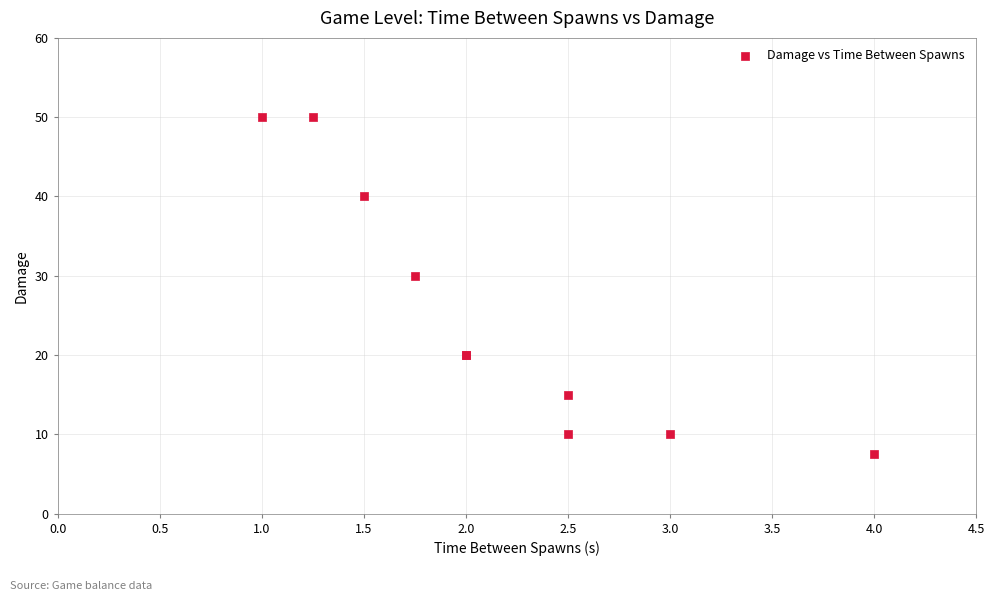

What Y value in the scatter plot is closest to 28?

30.0